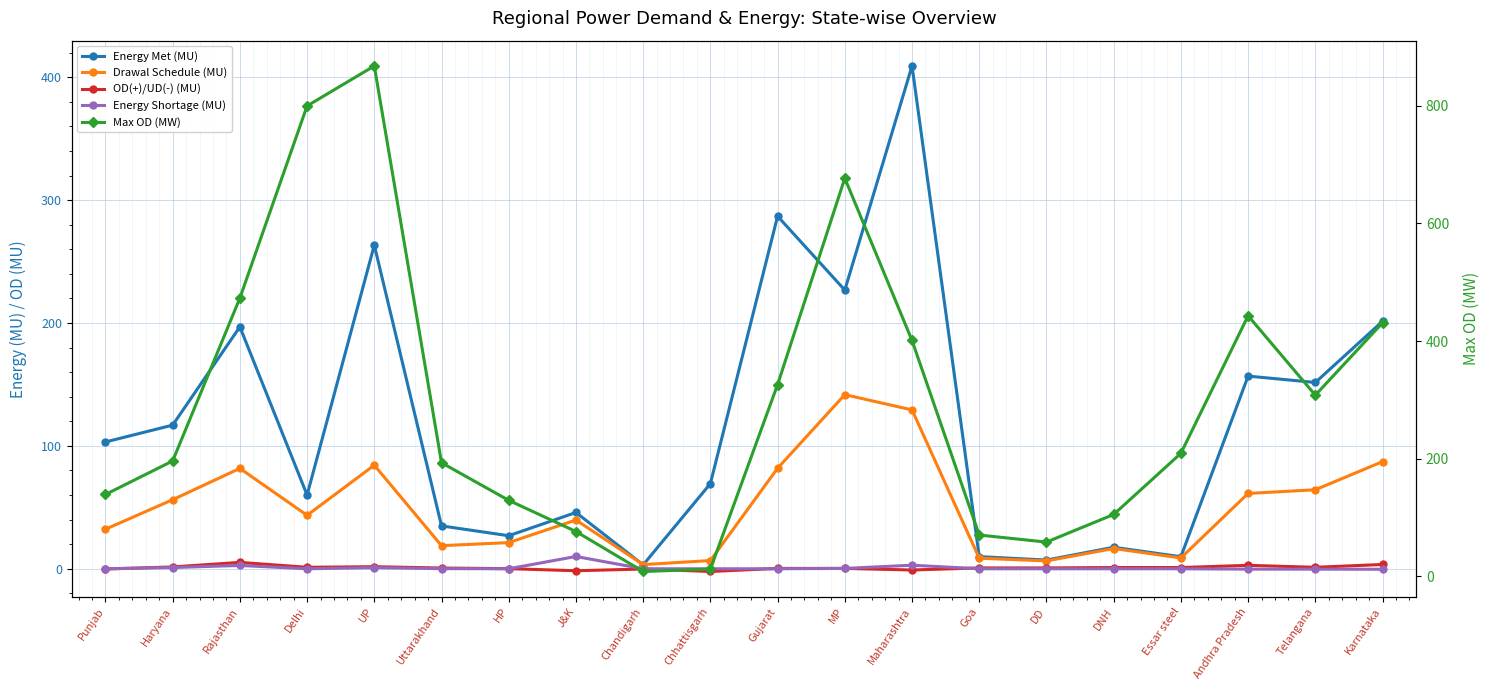

Reading left to right, transcribe all the data shown in this chart.

Energy Met (MU): Punjab=103.2	Haryana=116.9	Rajasthan=196.9	Delhi=60.0	UP=263.4	Uttarakhand=34.9	HP=26.9	J&K=45.8	Chandigarh=3.2	Chhattisgarh=69.3	Gujarat=286.9	MP=226.8	Maharashtra=409.2	Goa=9.9	DD=7.1	DNH=17.5	Essar steel=9.8	Andhra Pradesh=156.8	Telangana=151.6	Karnataka=201.4
Drawal Schedule (MU): Punjab=32.2	Haryana=56.2	Rajasthan=81.7	Delhi=43.5	UP=84.3	Uttarakhand=18.8	HP=21.3	J&K=39.7	Chandigarh=3.4	Chhattisgarh=6.7	Gujarat=81.8	MP=141.7	Maharashtra=129.3	Goa=8.6	DD=6.4	DNH=16.5	Essar steel=8.8	Andhra Pradesh=61.3	Telangana=64.3	Karnataka=87.2
OD(+)/UD(-) (MU): Punjab=-0.2	Haryana=1.5	Rajasthan=5.2	Delhi=1.2	UP=1.7	Uttarakhand=0.6	HP=0.1	J&K=-1.6	Chandigarh=-0.2	Chhattisgarh=-2.2	Gujarat=0.3	MP=0.3	Maharashtra=-1.0	Goa=0.7	DD=0.7	DNH=1.0	Essar steel=1.0	Andhra Pradesh=2.8	Telangana=1.2	Karnataka=3.5
Energy Shortage (MU): Punjab=0.0	Haryana=1.0	Rajasthan=2.7	Delhi=0.0	UP=0.9	Uttarakhand=0.1	HP=0.0	J&K=10.0	Chandigarh=0.0	Chhattisgarh=0.0	Gujarat=0.0	MP=0.3	Maharashtra=2.9	Goa=0.0	DD=0.0	DNH=0.0	Essar steel=0.0	Andhra Pradesh=-0.3	Telangana=-0.3	Karnataka=-0.4
Max OD (MW): Punjab=139.0	Haryana=196.0	Rajasthan=473.0	Delhi=800.0	UP=868.0	Uttarakhand=193.0	HP=129.0	J&K=76.0	Chandigarh=8.0	Chhattisgarh=12.0	Gujarat=326.0	MP=677.0	Maharashtra=401.0	Goa=70.0	DD=58.0	DNH=105.0	Essar steel=209.0	Andhra Pradesh=443.0	Telangana=308.0	Karnataka=431.0